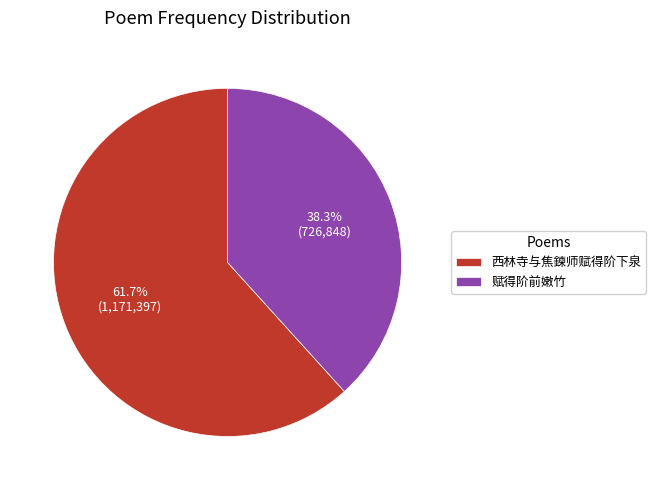

Approximately how many times larger is the value at 西林寺与焦鍊师赋得阶下泉 compared to 赋得阶前嫩竹?

1.6